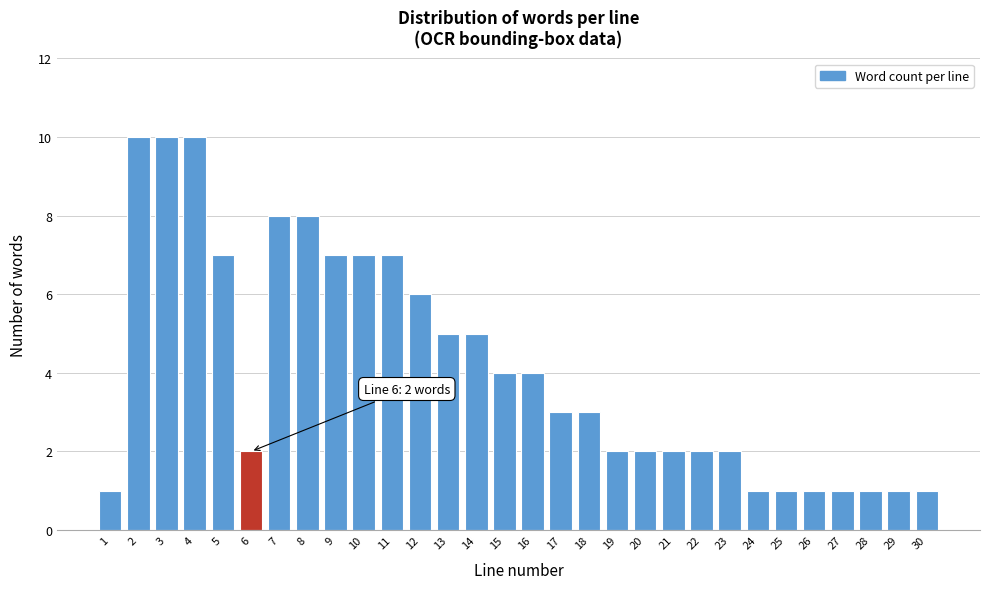

Reading left to right, extract all data points from this chart.

1=1	2=10	3=10	4=10	5=7	6=2	7=8	8=8	9=7	10=7	11=7	12=6	13=5	14=5	15=4	16=4	17=3	18=3	19=2	20=2	21=2	22=2	23=2	24=1	25=1	26=1	27=1	28=1	29=1	30=1